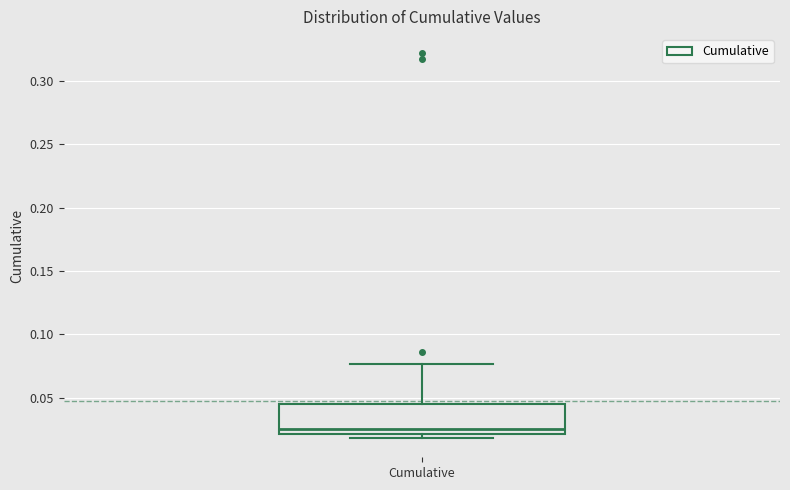

Transcribe this box plot: give where the median line is, the range the box spans, and where the two whiskers end, as read against the y-axis. The values are not printed on the chart, so give them approximately, as read against the axis.

median 0.025, box 0.020 to 0.045, whiskers 0.020 (just below the box's lower edge) to 0.075